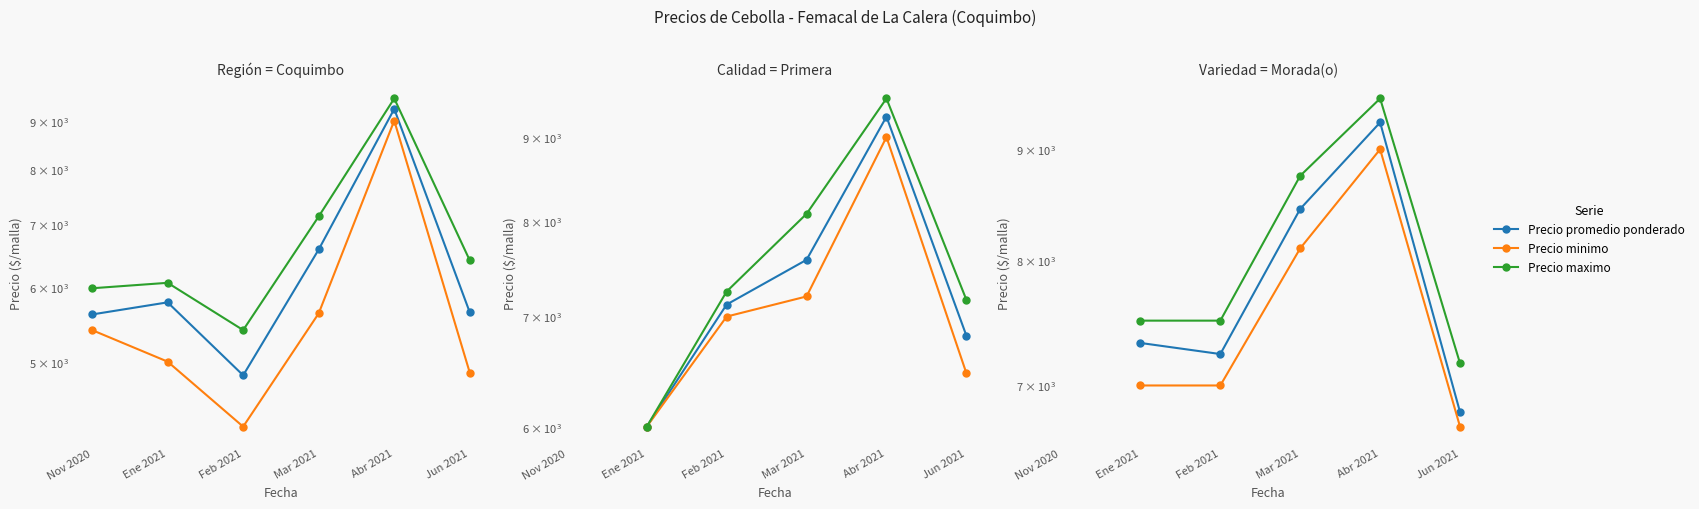

What is the sum of the Precio minimo values at Jun 2021 and Ene 2021?

13700.0